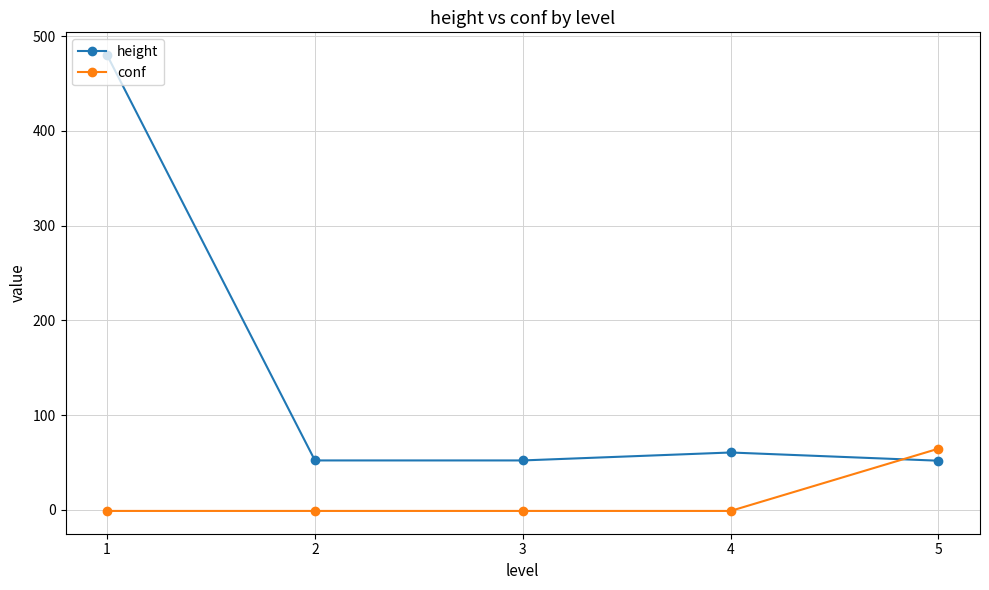

What is the difference between the height values at 3 and 4?

8.4